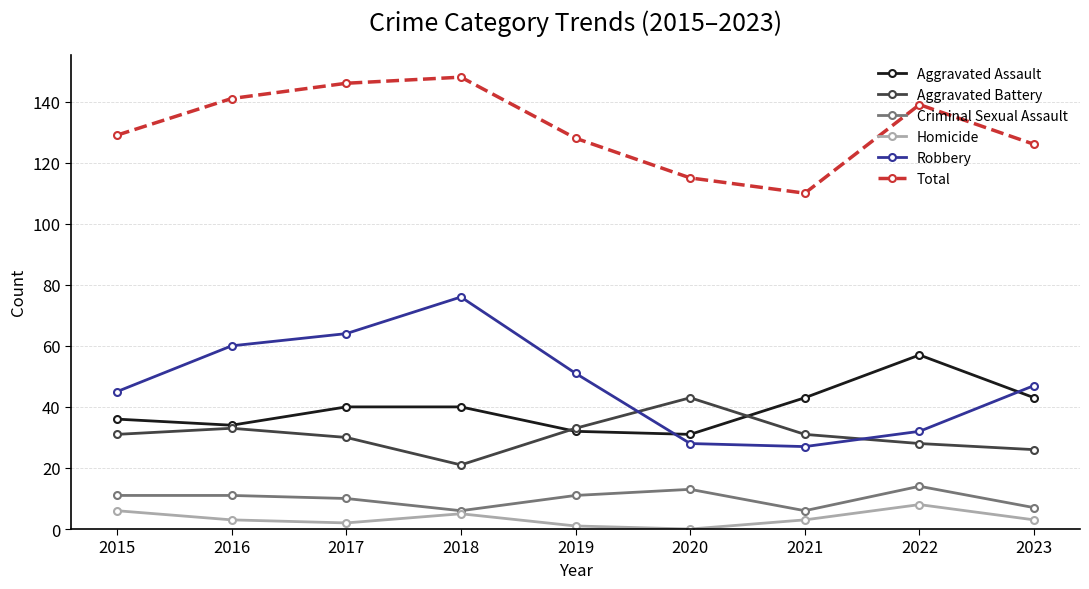

Reading left to right, transcribe all the data shown in this chart.

Aggravated Assault: 36	34	40	40	32	31	43	57	43
Aggravated Battery: 31	33	30	21	33	43	31	28	26
Criminal Sexual Assault: 11	11	10	6	11	13	6	14	7
Homicide: 6	3	2	5	1	0	3	8	3
Robbery: 45	60	64	76	51	28	27	32	47
Total: 129	141	146	148	128	115	110	139	126